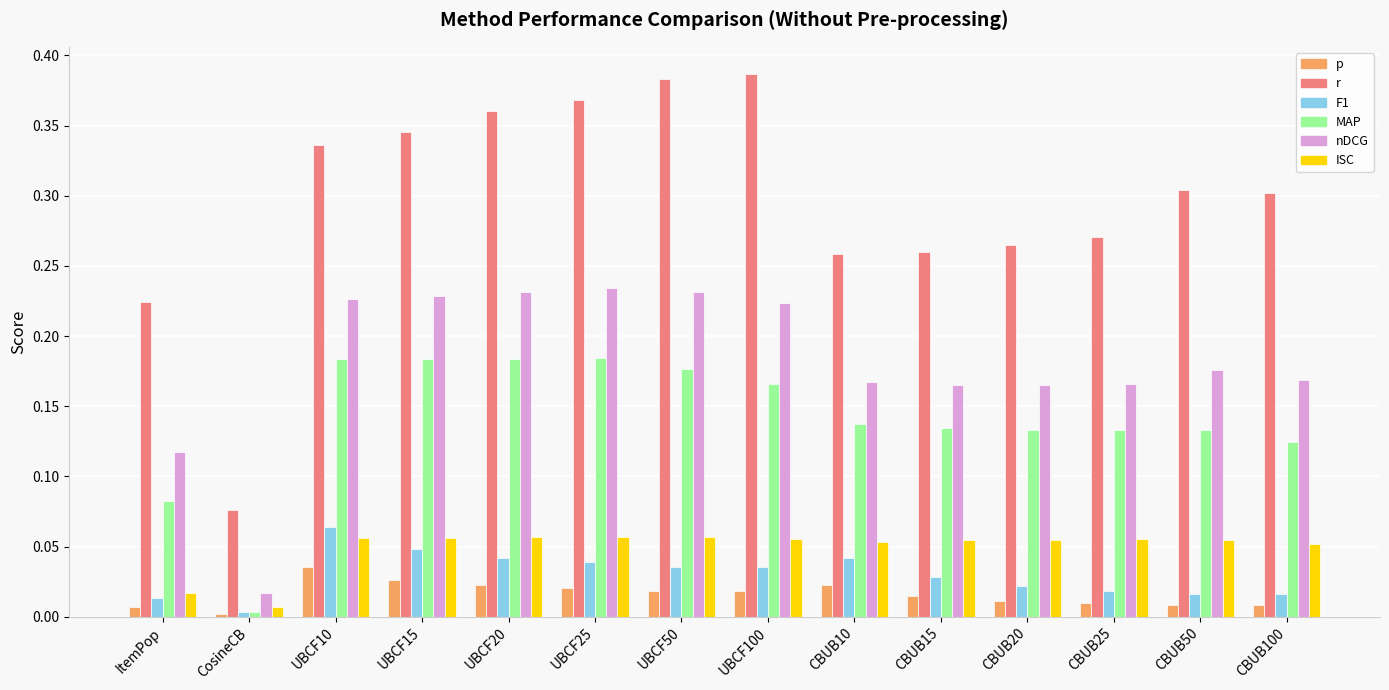

How many groups of bars are there?

14